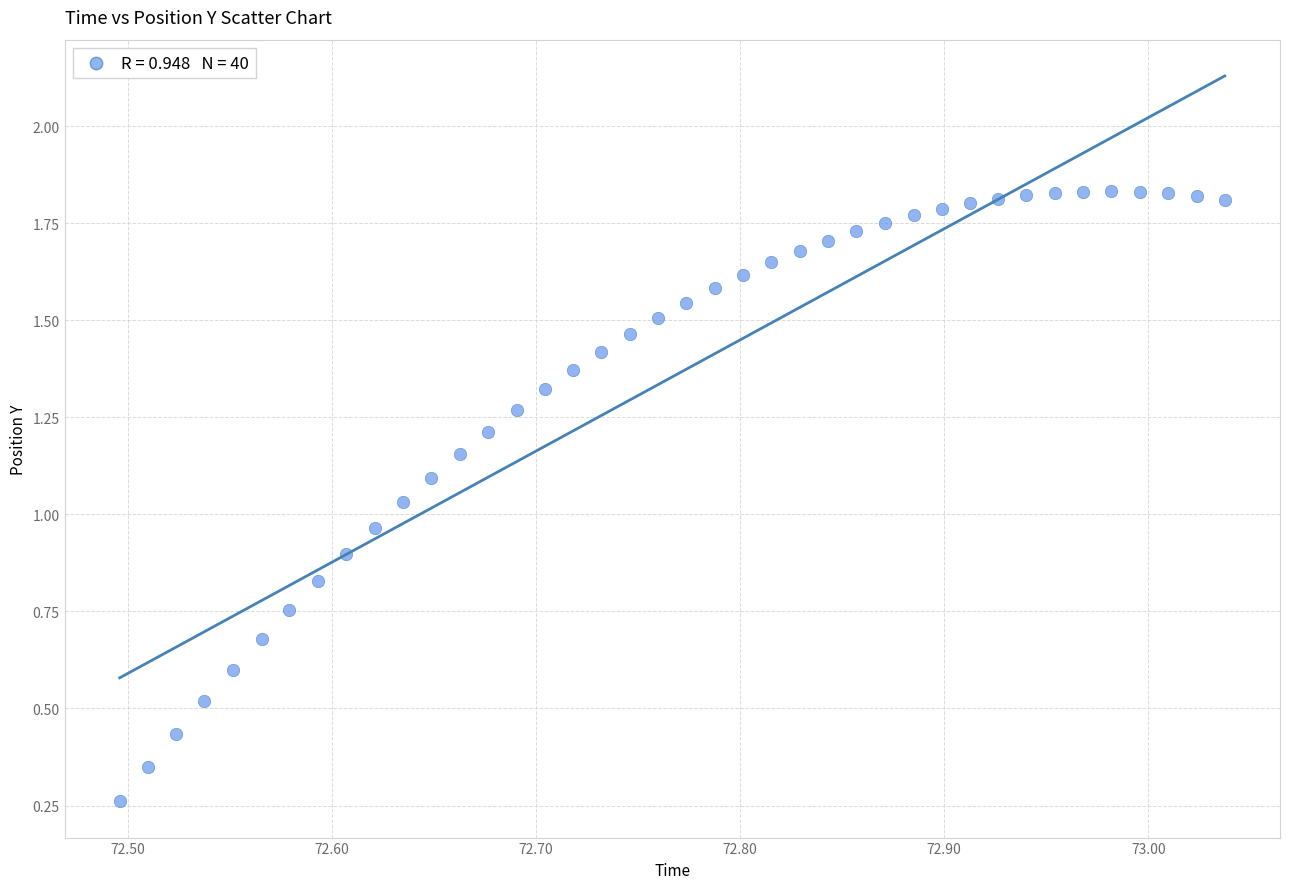

What is the range of X values (max minus min)?

0.5